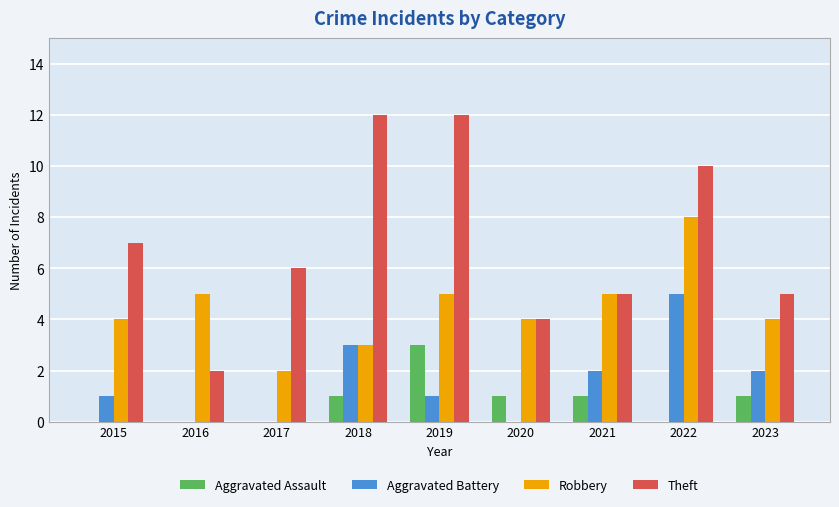

Does the chart contain stacked bars?

No